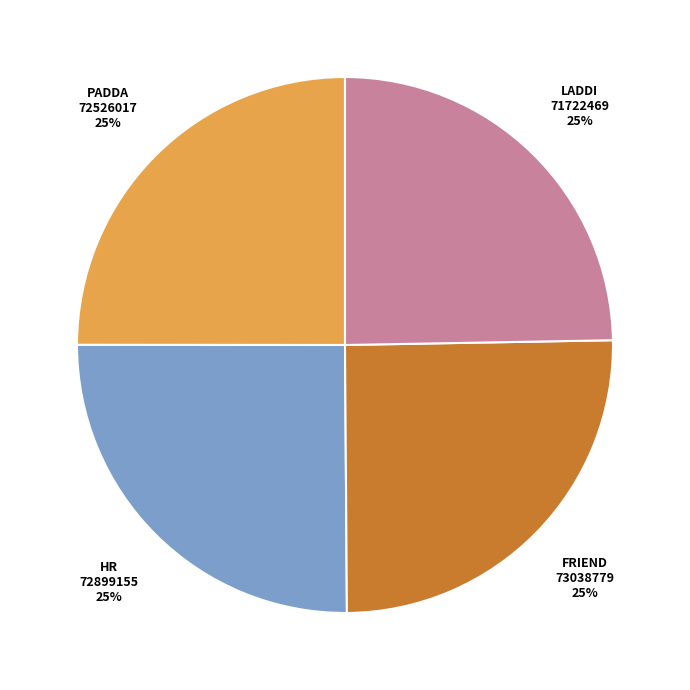

Is there any slice that represents more than half of the pie?

No